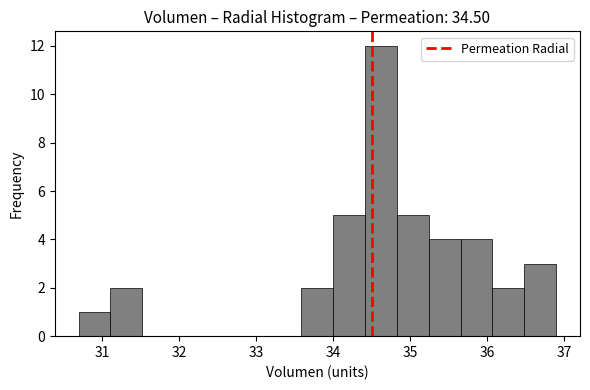

Reading left to right, transcribe this chart: for each bar, give the range it covers on the x-axis and its height. Neither the bar edges nor the heights are printed on the chart, so give them approximately, as read against the axes.

30.7 to 31.1: 1
31.1 to 31.5: 2
31.5 to 31.9: 0
31.9 to 32.3: 0
32.3 to 32.8: 0
32.8 to 33.2: 0
33.2 to 33.6: 0
33.6 to 34.0: 2
34.0 to 34.4: 5
34.4 to 34.8: 12
34.8 to 35.2: 5
35.2 to 35.7: 4
35.7 to 36.1: 4
36.1 to 36.5: 2
36.5 to 36.9: 3